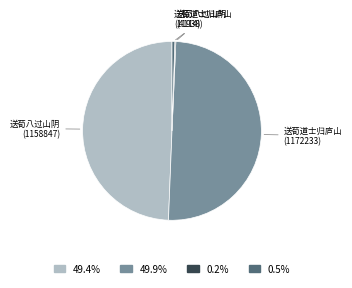

Which category has the biggest portion of the pie?

送荀道士归庐山 (1172233)